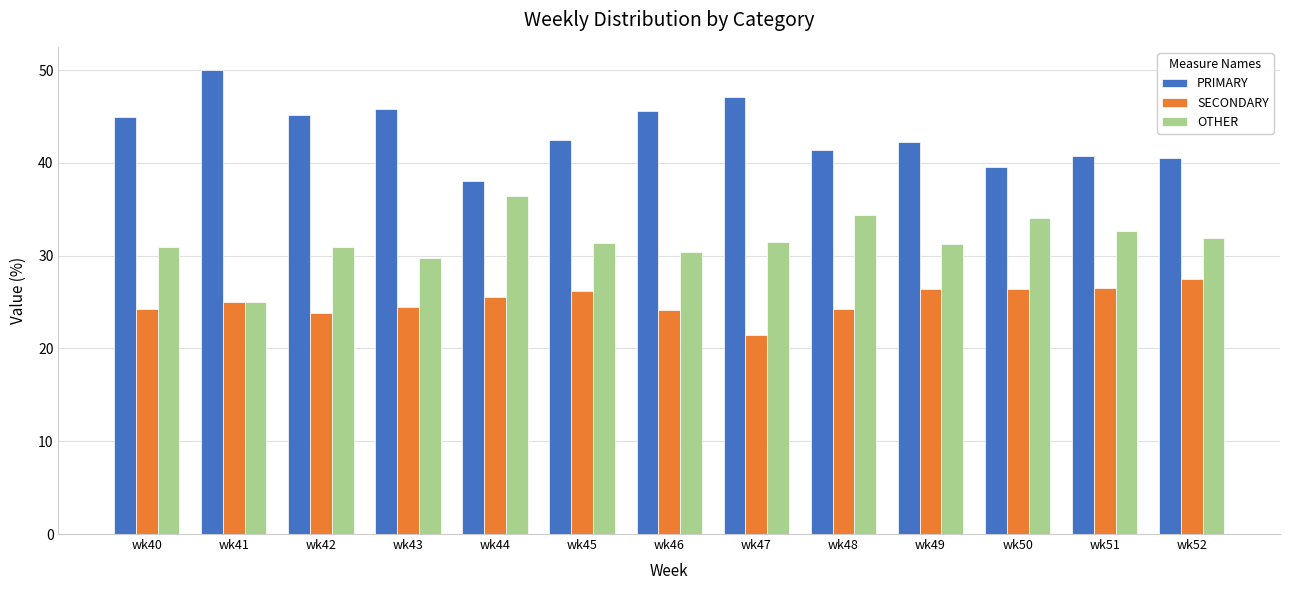

How many bars are there in total?

39